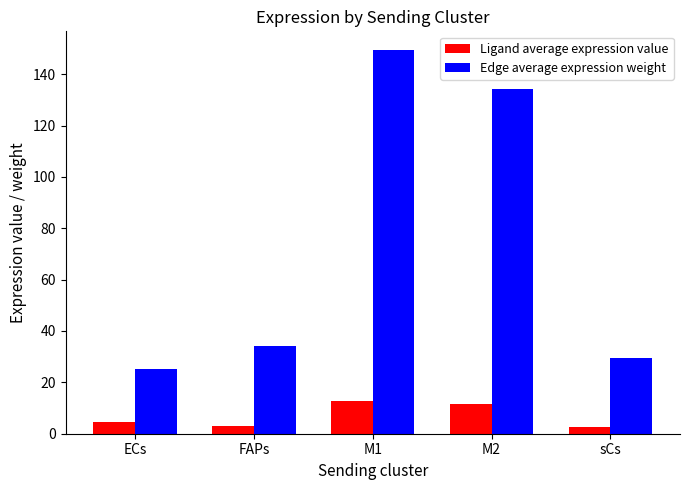

What is the lowest value of the Ligand average expression value series?

2.6